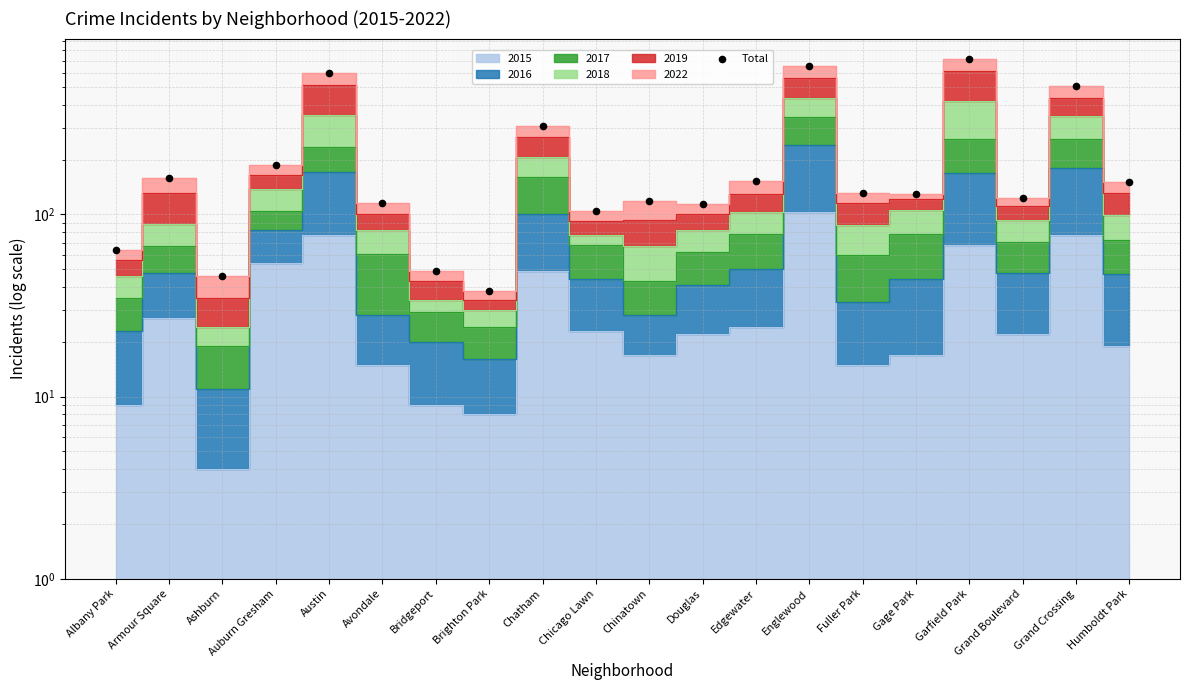

Which has a higher value, Englewood or Armour Square?

Englewood